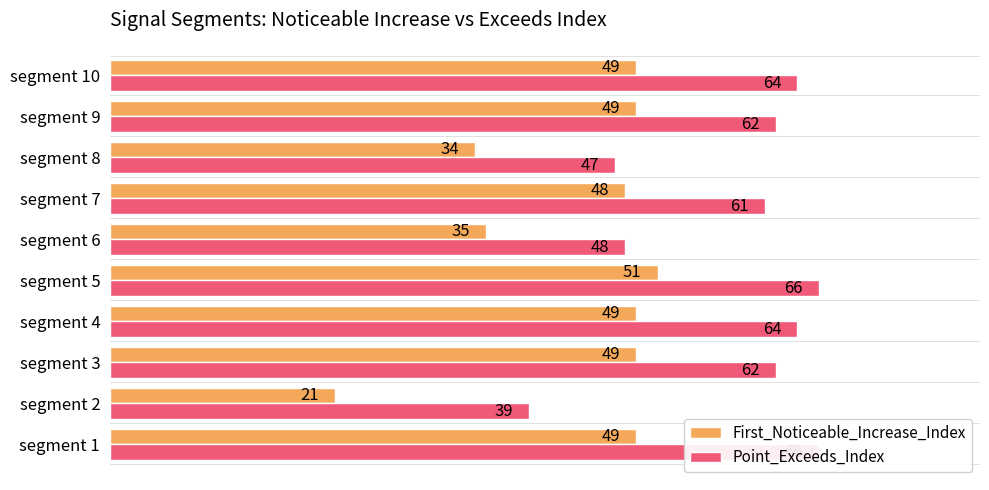

How many bars are there in total?

20